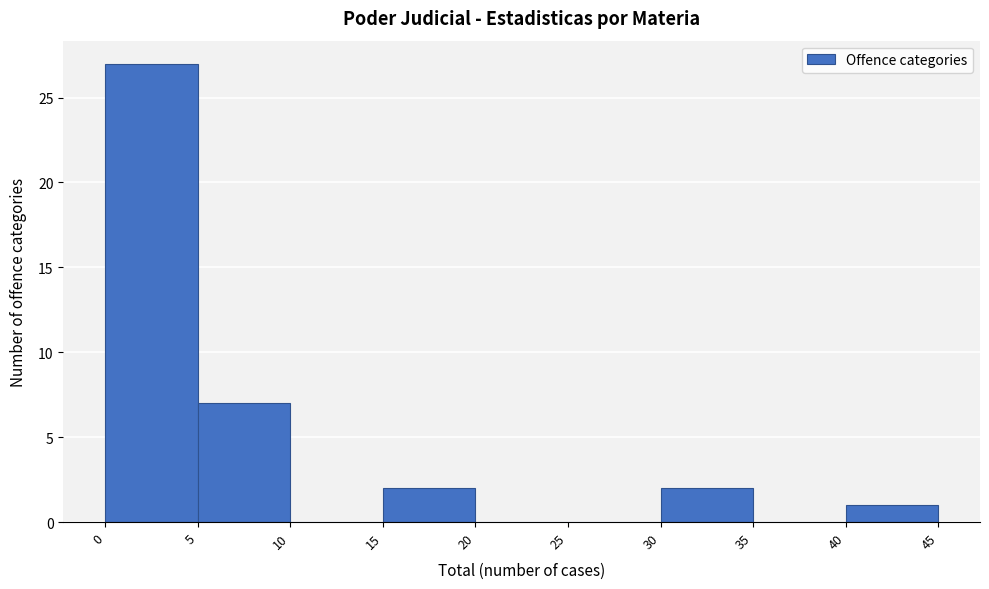

How tall is the bar that spans 30 to 35 on the x-axis? The values are not printed on the chart, so give them approximately, as read against the axis.

2